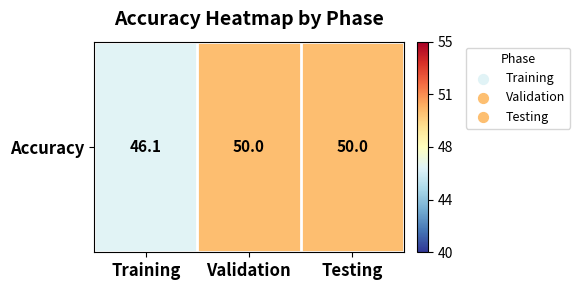

Reading left to right, transcribe all the data shown in this chart.

46.1	50.0	50.0